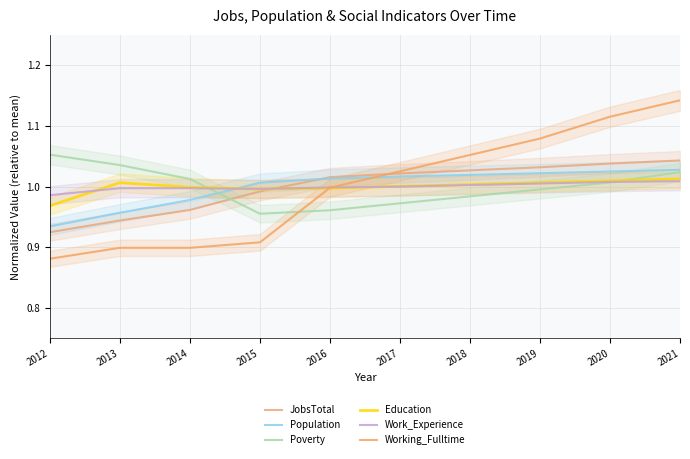

Which has a higher value, 2014 or 2019?

2019